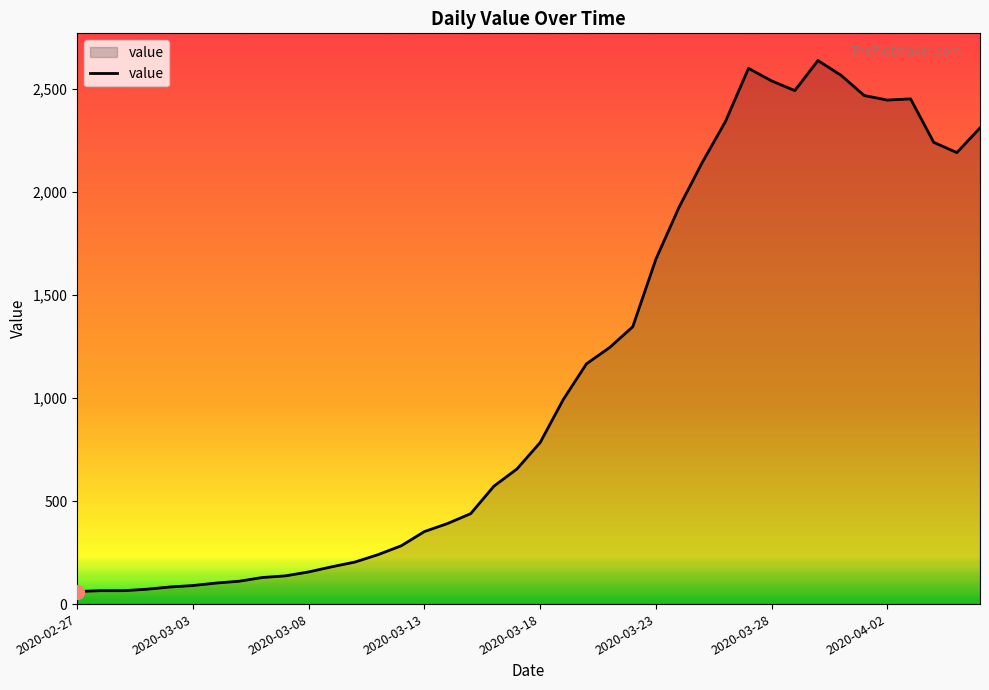

What is the difference between the maximum and minimum values?

2577